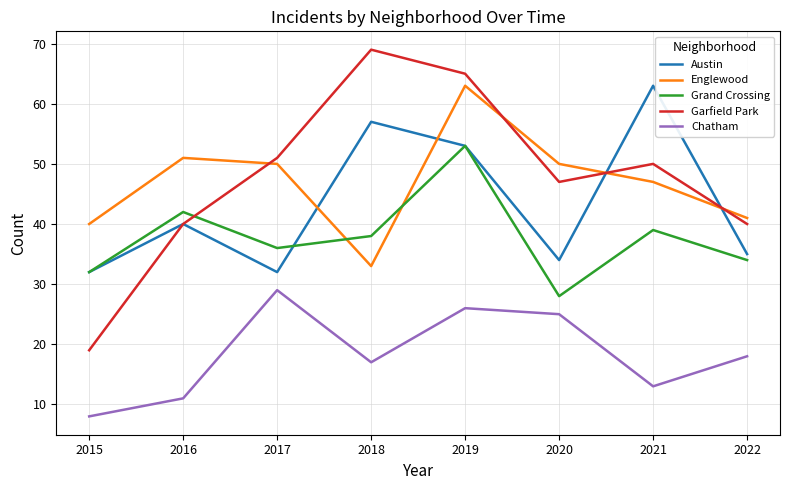

True or false: Grand Crossing and Garfield Park cross at least once.

True